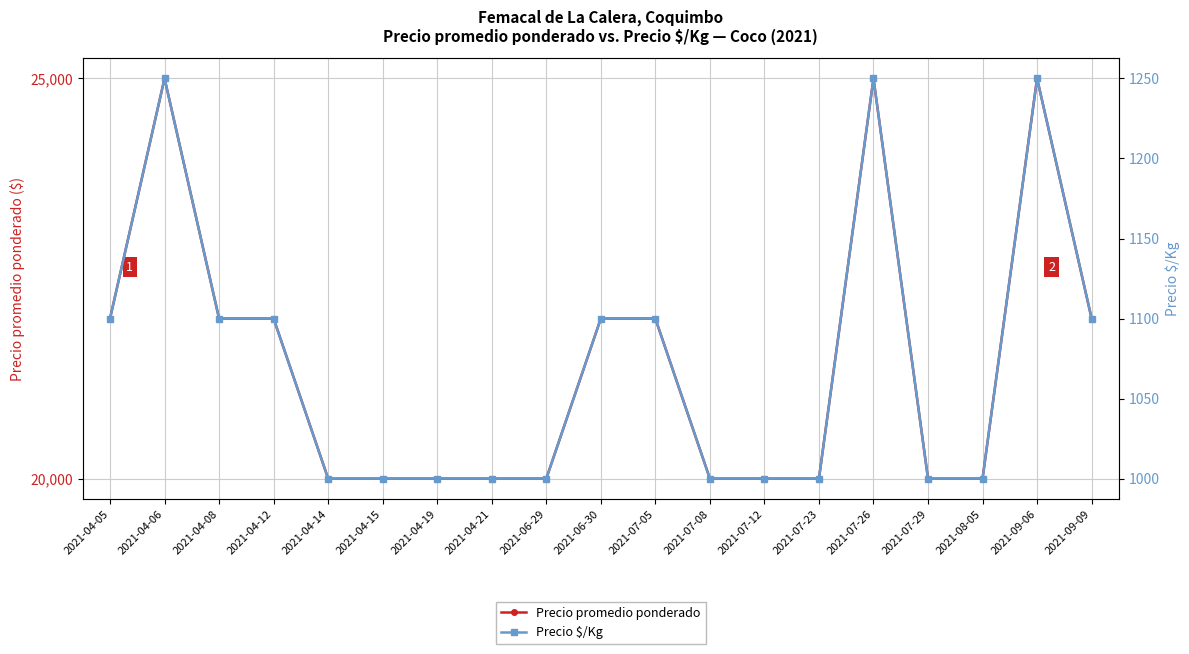

True or false: Precio $/Kg and Precio promedio ponderado intersect in this chart.

False